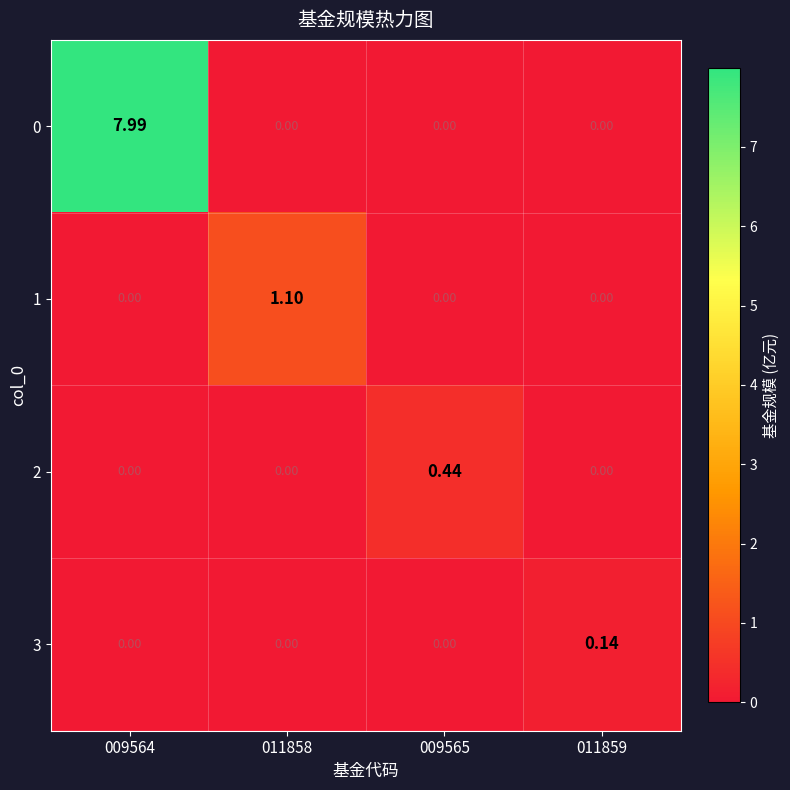

Which series has the largest total across all categories?

0